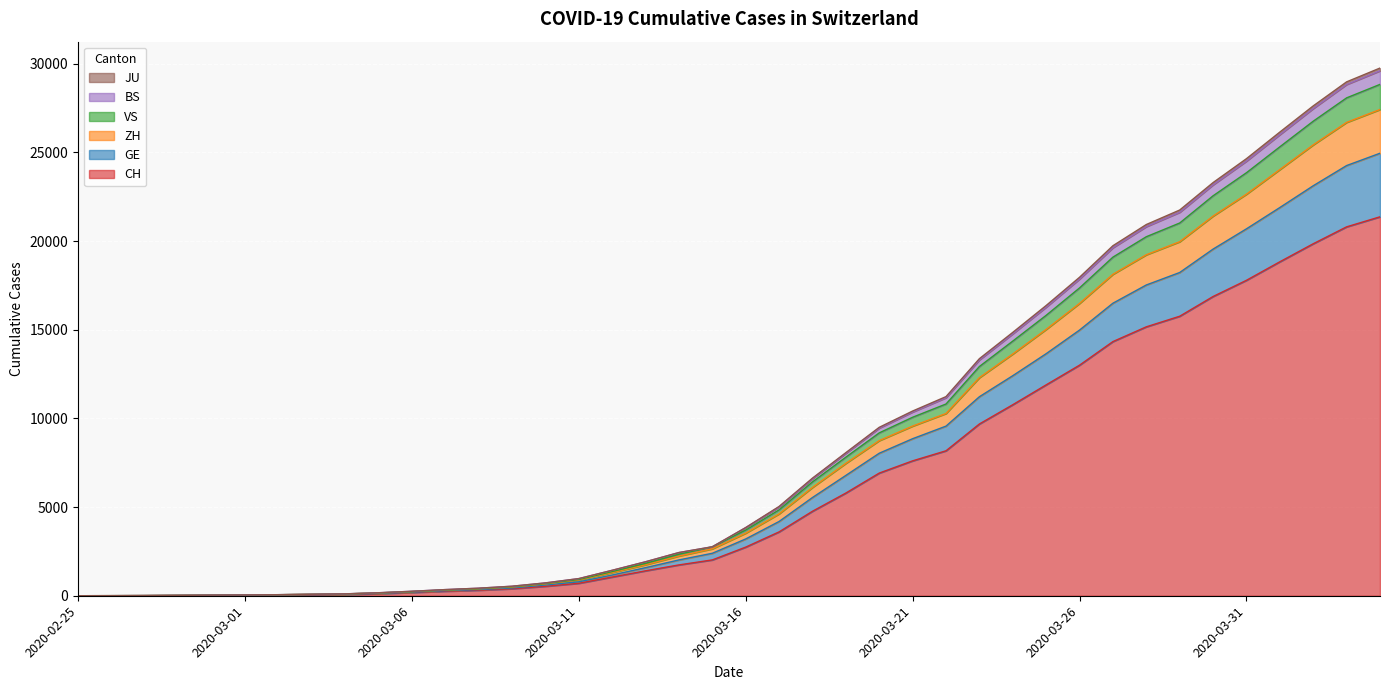

What is the highest value of the CH series?

21368